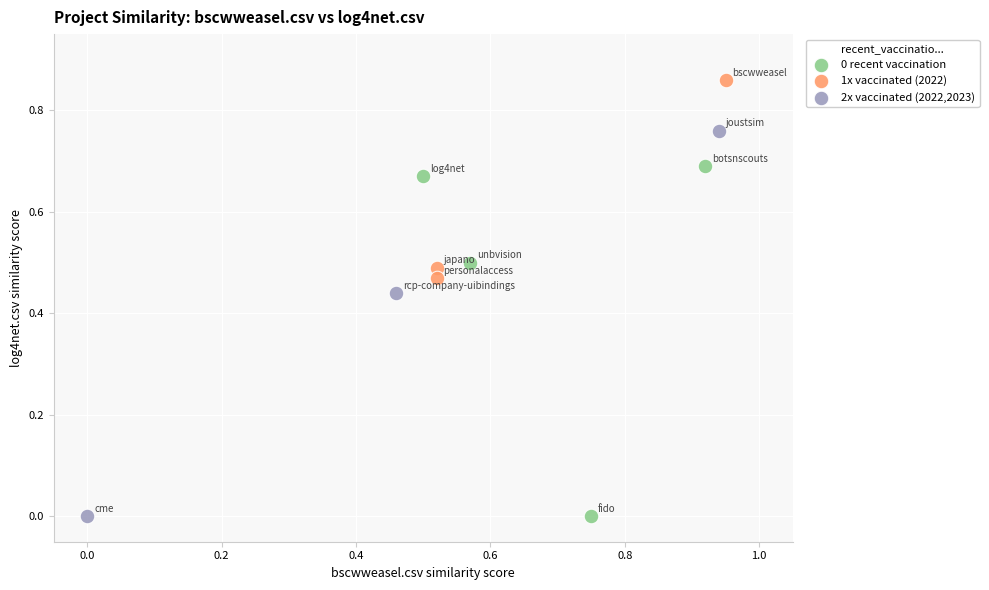

Which series contains the highest Y value?

1x vaccinated (2022)